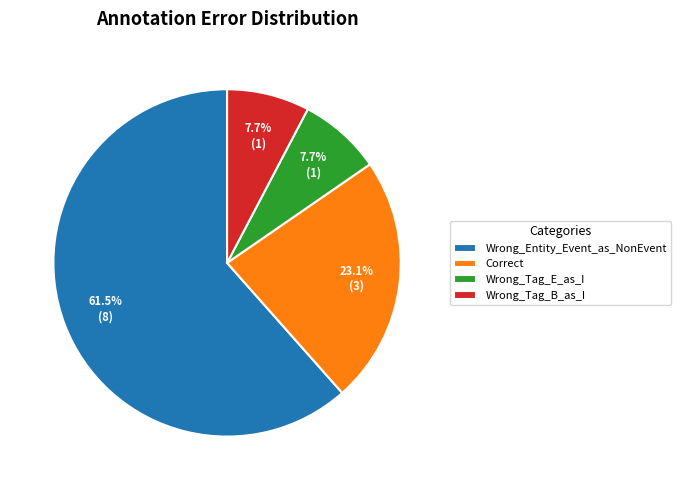

To the nearest percent, what is the difference between the largest and smallest slice percentages?

54%